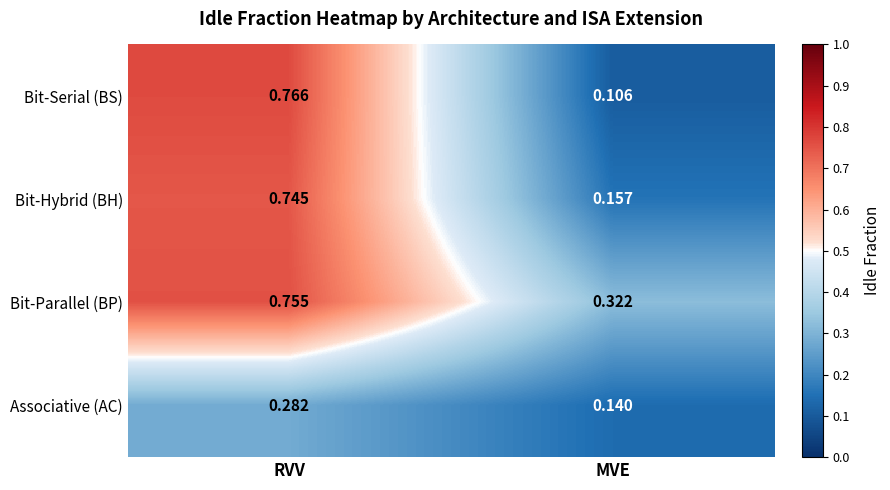

At which category is the sum across all series the highest?

RVV